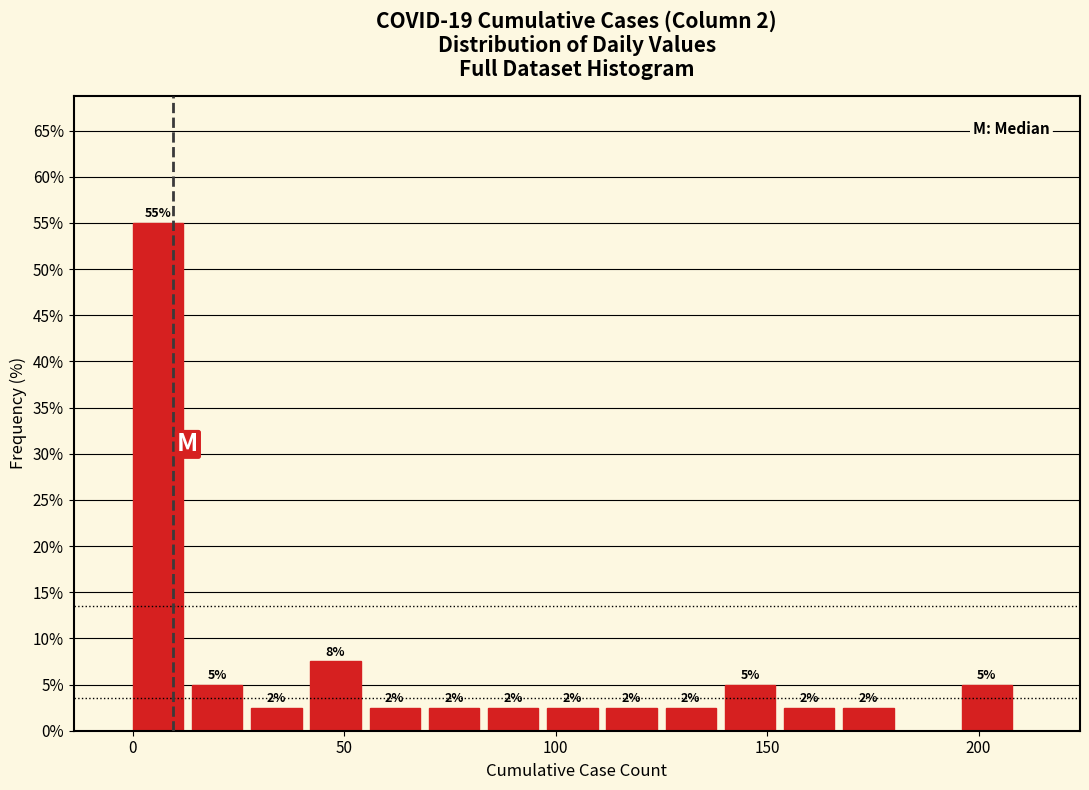

Around what value on the x-axis is the tallest bar? Give the approximate position of its centre, as read against the axis.

5